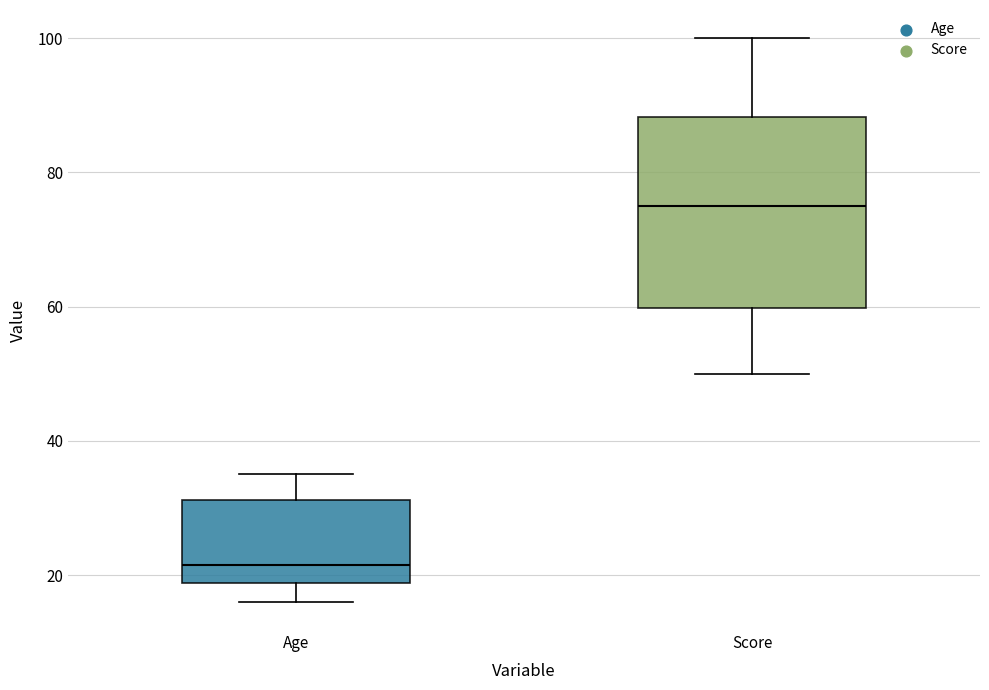

Reading left to right, read every box against the y-axis: the position of its median line, the range the box covers, and the ends of its whiskers. The values are not printed on the chart, so give them approximately, as read against the axis.

Age: median 22, box 18 to 32, whiskers 16 to 36
Score: median 76, box 60 to 88, whiskers 50 to 100